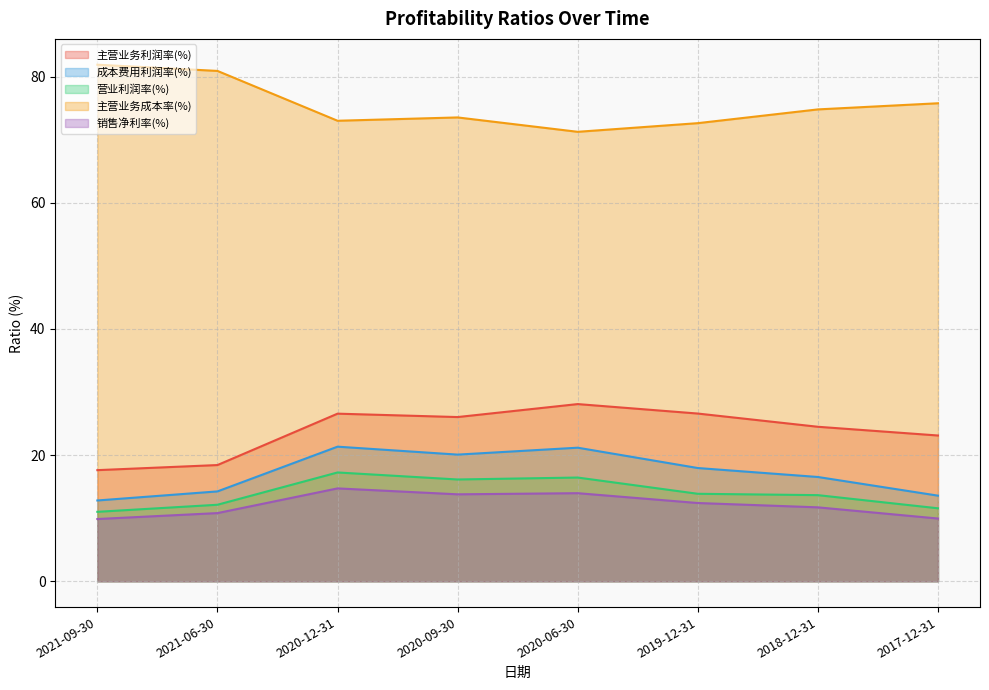

Rank the categories by 主营业务成本率(%) value from highest to lowest.

2021-09-30, 2021-06-30, 2017-12-31, 2018-12-31, 2020-09-30, 2020-12-31, 2019-12-31, 2020-06-30